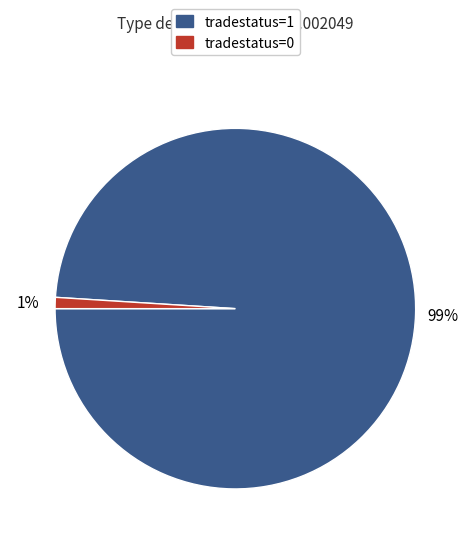

What percentage is the tradestatus=0 slice, to the nearest percent?

1%